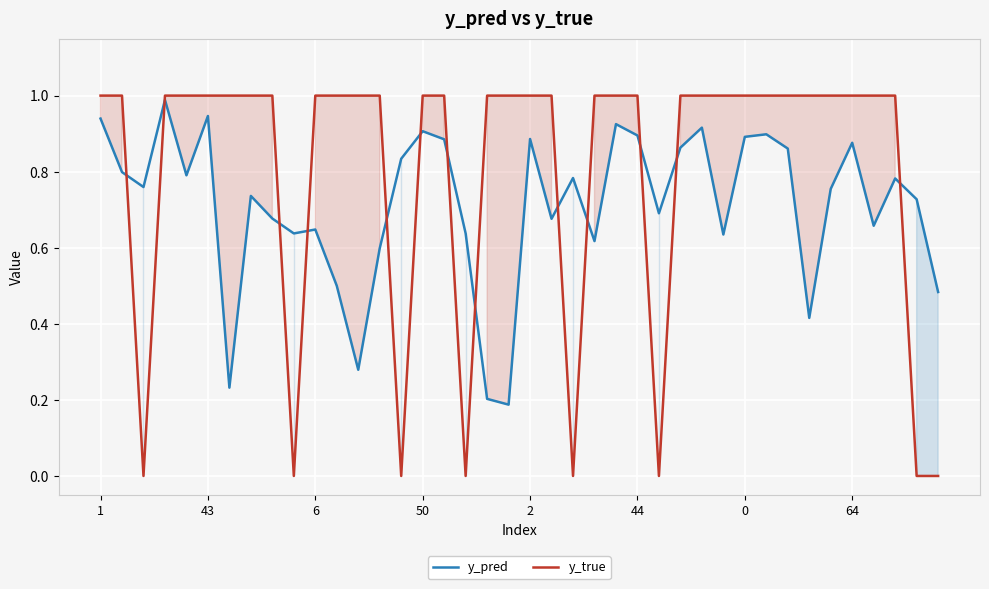

Count the number of data series in this chart.

2